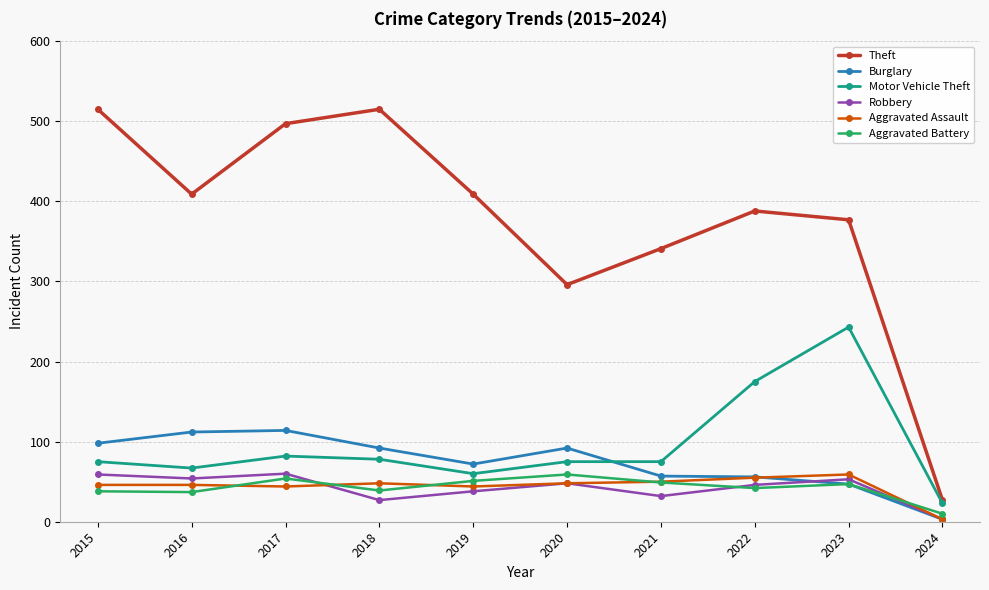

How many lines are shown in the chart?

6